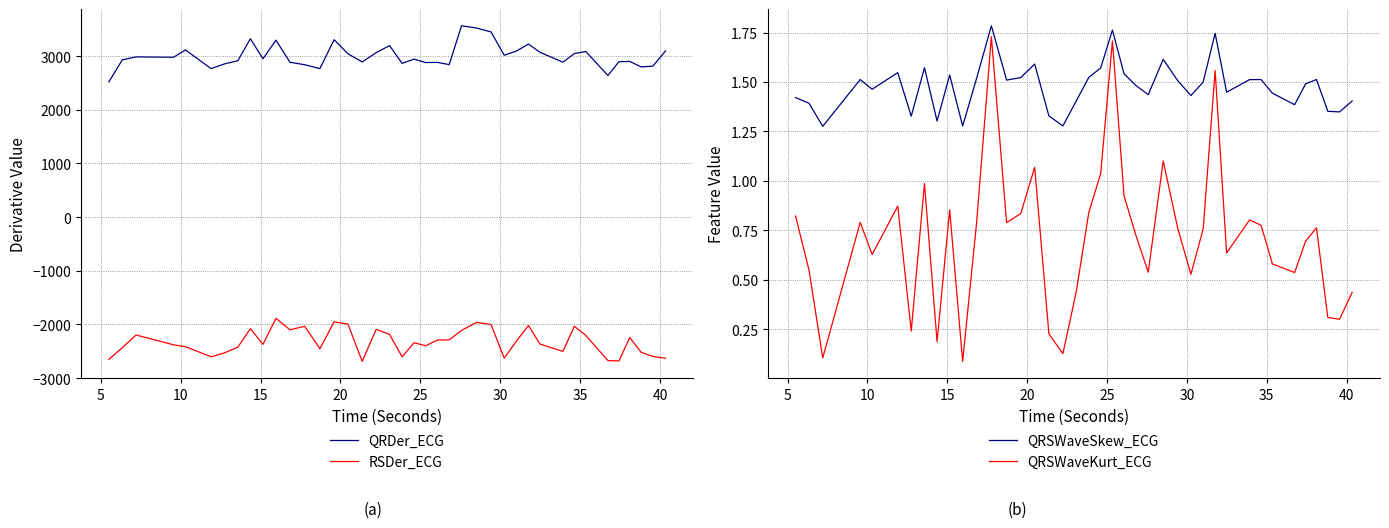

True or false: QRSWaveSkew_ECG and QRSWaveKurt_ECG intersect in this chart.

False